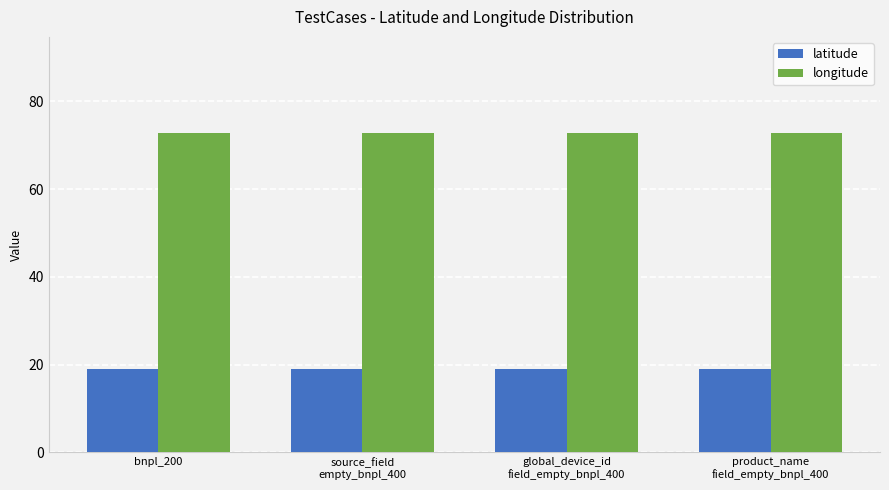

What are all the series names shown in the legend?

latitude, longitude